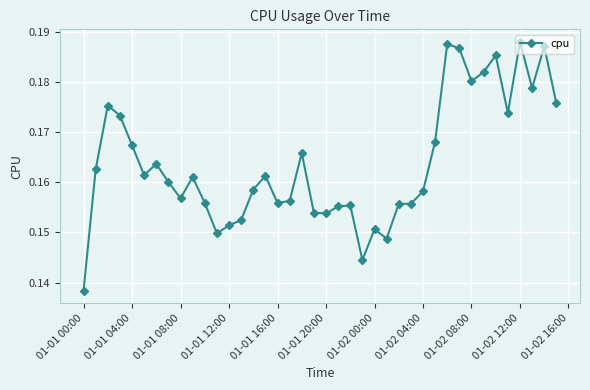

Count the number of categories in the chart.

40